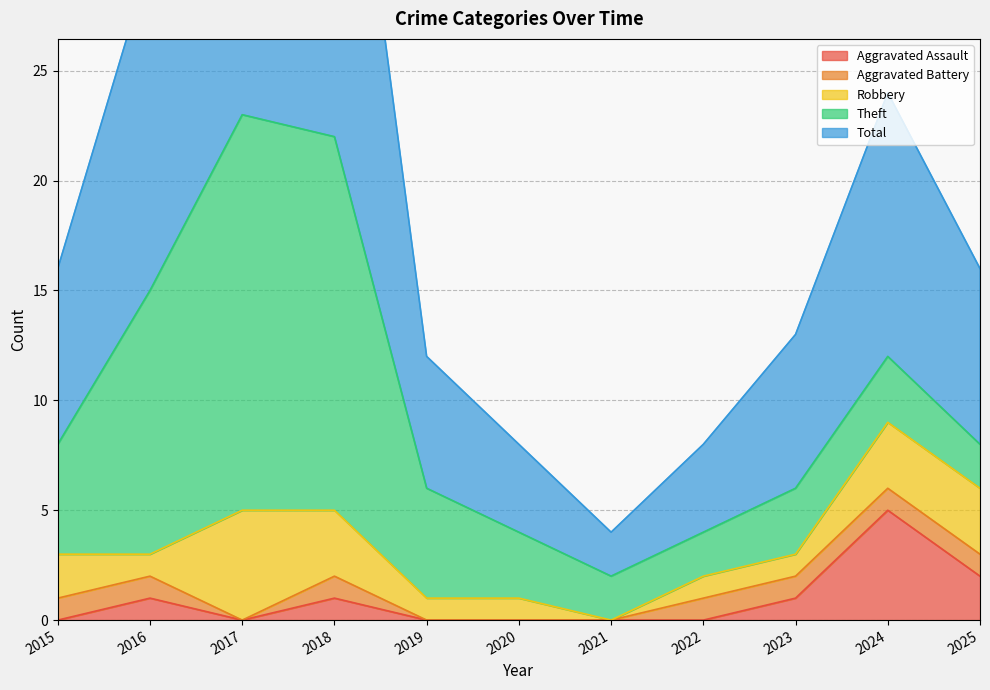

True or false: Total and Aggravated Assault cross at least once.

False